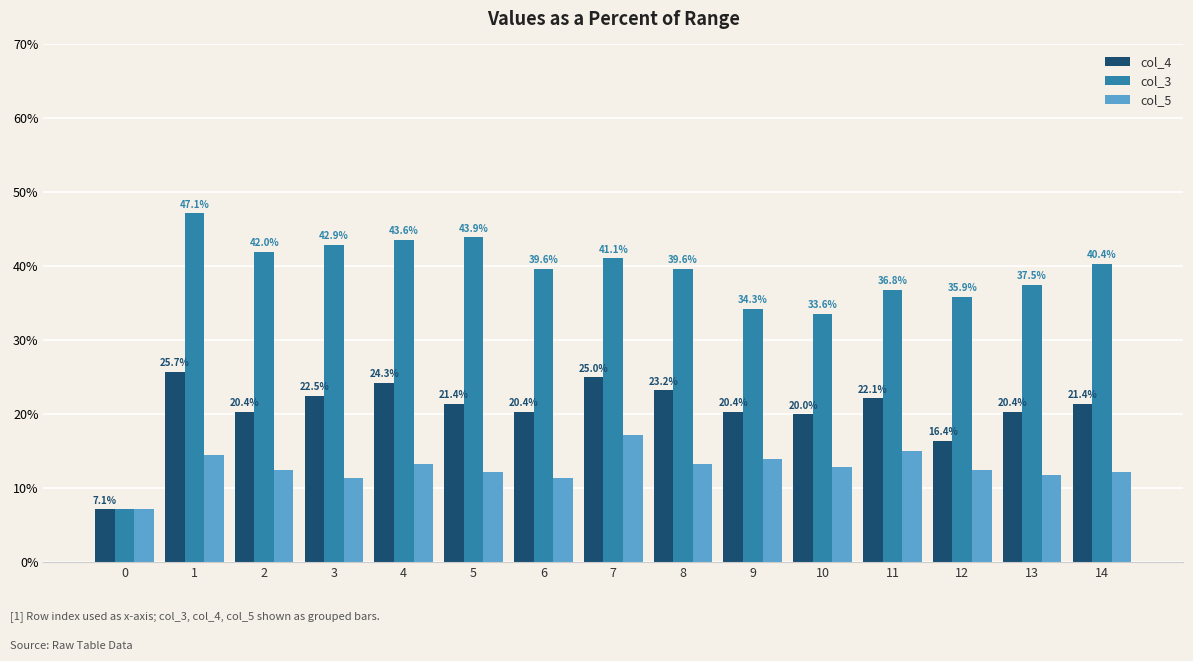

What are all the series names shown in the legend?

col_4, col_3, col_5